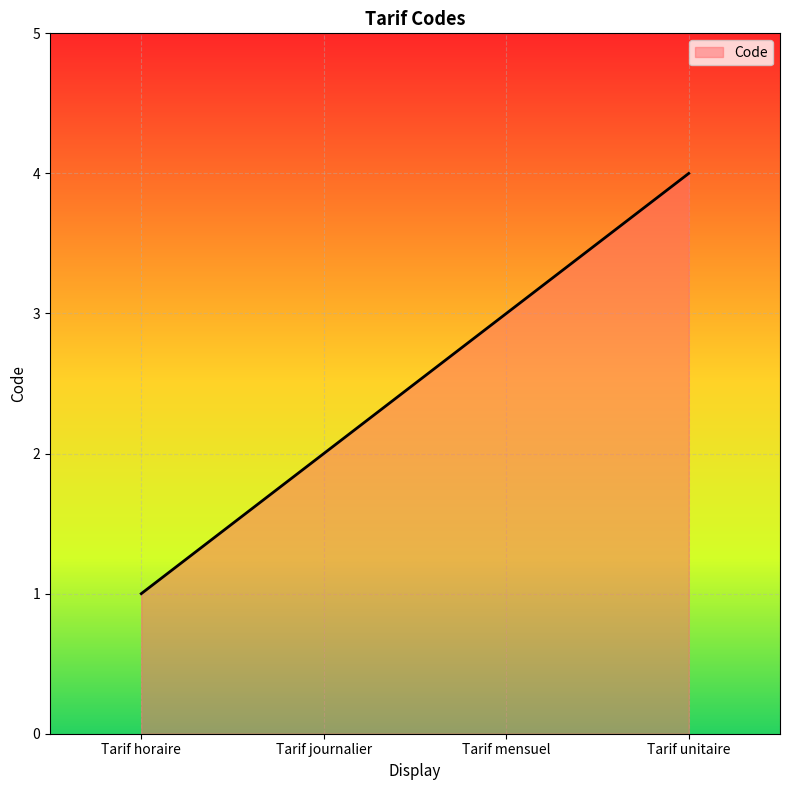

The chart shows a value of 2 at Tarif journalier. True or false?

True